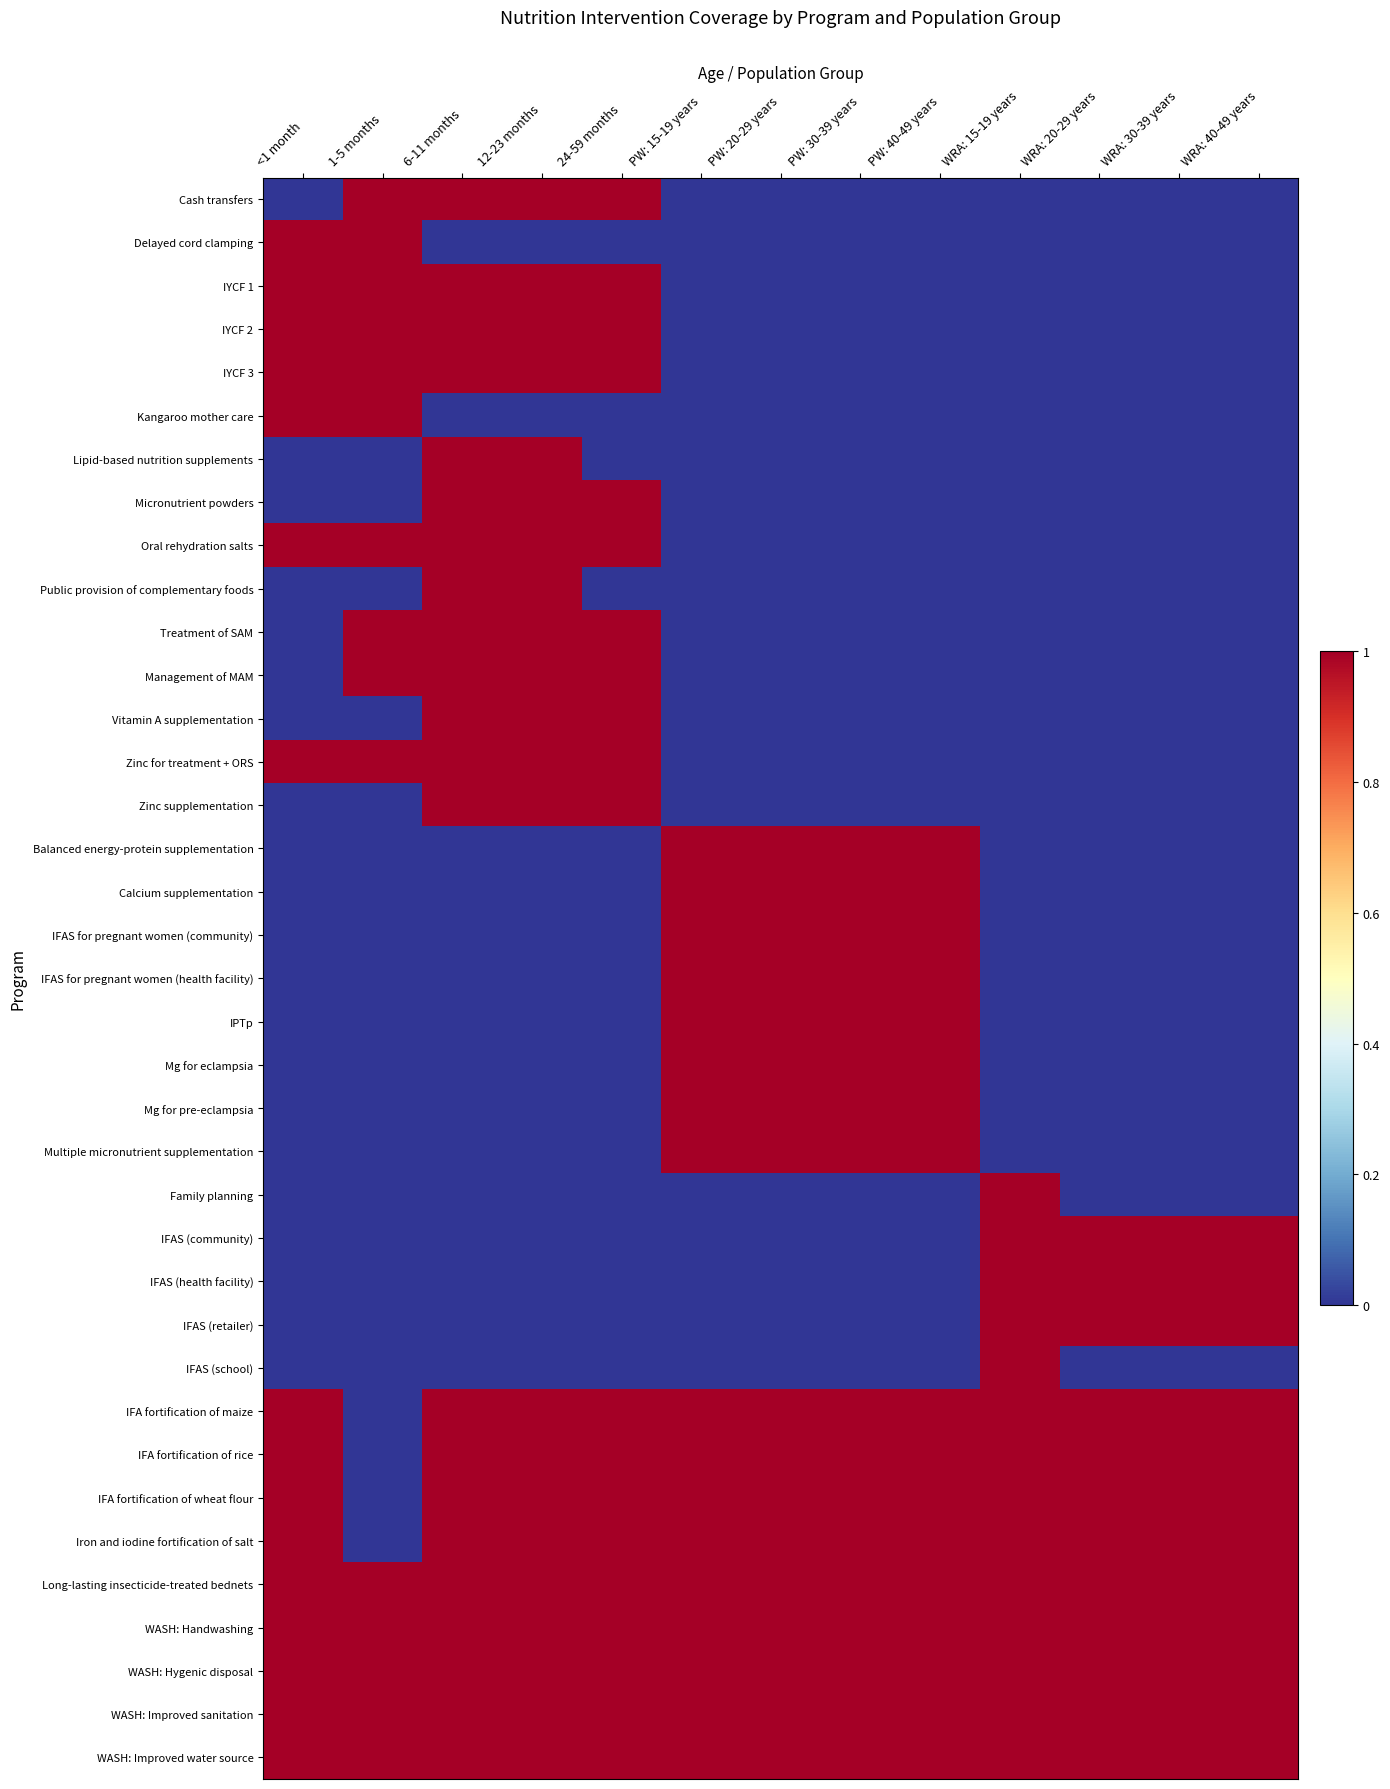

Reading right to left, what are all the values shown in this chart?

Cash transfers: WRA: 40-49 years=0	WRA: 30-39 years=0	WRA: 20-29 years=0	WRA: 15-19 years=0	PW: 40-49 years=0	PW: 30-39 years=0	PW: 20-29 years=0	PW: 15-19 years=0	24-59 months=1	12-23 months=1	6-11 months=1	1-5 months=1	<1 month=0
Delayed cord clamping: WRA: 40-49 years=0	WRA: 30-39 years=0	WRA: 20-29 years=0	WRA: 15-19 years=0	PW: 40-49 years=0	PW: 30-39 years=0	PW: 20-29 years=0	PW: 15-19 years=0	24-59 months=0	12-23 months=0	6-11 months=0	1-5 months=1	<1 month=1
IYCF 1: WRA: 40-49 years=0	WRA: 30-39 years=0	WRA: 20-29 years=0	WRA: 15-19 years=0	PW: 40-49 years=0	PW: 30-39 years=0	PW: 20-29 years=0	PW: 15-19 years=0	24-59 months=1	12-23 months=1	6-11 months=1	1-5 months=1	<1 month=1
IYCF 2: WRA: 40-49 years=0	WRA: 30-39 years=0	WRA: 20-29 years=0	WRA: 15-19 years=0	PW: 40-49 years=0	PW: 30-39 years=0	PW: 20-29 years=0	PW: 15-19 years=0	24-59 months=1	12-23 months=1	6-11 months=1	1-5 months=1	<1 month=1
IYCF 3: WRA: 40-49 years=0	WRA: 30-39 years=0	WRA: 20-29 years=0	WRA: 15-19 years=0	PW: 40-49 years=0	PW: 30-39 years=0	PW: 20-29 years=0	PW: 15-19 years=0	24-59 months=1	12-23 months=1	6-11 months=1	1-5 months=1	<1 month=1
Kangaroo mother care: WRA: 40-49 years=0	WRA: 30-39 years=0	WRA: 20-29 years=0	WRA: 15-19 years=0	PW: 40-49 years=0	PW: 30-39 years=0	PW: 20-29 years=0	PW: 15-19 years=0	24-59 months=0	12-23 months=0	6-11 months=0	1-5 months=1	<1 month=1
Lipid-based nutrition supplements: WRA: 40-49 years=0	WRA: 30-39 years=0	WRA: 20-29 years=0	WRA: 15-19 years=0	PW: 40-49 years=0	PW: 30-39 years=0	PW: 20-29 years=0	PW: 15-19 years=0	24-59 months=0	12-23 months=1	6-11 months=1	1-5 months=0	<1 month=0
Micronutrient powders: WRA: 40-49 years=0	WRA: 30-39 years=0	WRA: 20-29 years=0	WRA: 15-19 years=0	PW: 40-49 years=0	PW: 30-39 years=0	PW: 20-29 years=0	PW: 15-19 years=0	24-59 months=1	12-23 months=1	6-11 months=1	1-5 months=0	<1 month=0
Oral rehydration salts: WRA: 40-49 years=0	WRA: 30-39 years=0	WRA: 20-29 years=0	WRA: 15-19 years=0	PW: 40-49 years=0	PW: 30-39 years=0	PW: 20-29 years=0	PW: 15-19 years=0	24-59 months=1	12-23 months=1	6-11 months=1	1-5 months=1	<1 month=1
Public provision of complementary foods: WRA: 40-49 years=0	WRA: 30-39 years=0	WRA: 20-29 years=0	WRA: 15-19 years=0	PW: 40-49 years=0	PW: 30-39 years=0	PW: 20-29 years=0	PW: 15-19 years=0	24-59 months=0	12-23 months=1	6-11 months=1	1-5 months=0	<1 month=0
Treatment of SAM: WRA: 40-49 years=0	WRA: 30-39 years=0	WRA: 20-29 years=0	WRA: 15-19 years=0	PW: 40-49 years=0	PW: 30-39 years=0	PW: 20-29 years=0	PW: 15-19 years=0	24-59 months=1	12-23 months=1	6-11 months=1	1-5 months=1	<1 month=0
Management of MAM: WRA: 40-49 years=0	WRA: 30-39 years=0	WRA: 20-29 years=0	WRA: 15-19 years=0	PW: 40-49 years=0	PW: 30-39 years=0	PW: 20-29 years=0	PW: 15-19 years=0	24-59 months=1	12-23 months=1	6-11 months=1	1-5 months=1	<1 month=0
Vitamin A supplementation: WRA: 40-49 years=0	WRA: 30-39 years=0	WRA: 20-29 years=0	WRA: 15-19 years=0	PW: 40-49 years=0	PW: 30-39 years=0	PW: 20-29 years=0	PW: 15-19 years=0	24-59 months=1	12-23 months=1	6-11 months=1	1-5 months=0	<1 month=0
Zinc for treatment + ORS: WRA: 40-49 years=0	WRA: 30-39 years=0	WRA: 20-29 years=0	WRA: 15-19 years=0	PW: 40-49 years=0	PW: 30-39 years=0	PW: 20-29 years=0	PW: 15-19 years=0	24-59 months=1	12-23 months=1	6-11 months=1	1-5 months=1	<1 month=1
Zinc supplementation: WRA: 40-49 years=0	WRA: 30-39 years=0	WRA: 20-29 years=0	WRA: 15-19 years=0	PW: 40-49 years=0	PW: 30-39 years=0	PW: 20-29 years=0	PW: 15-19 years=0	24-59 months=1	12-23 months=1	6-11 months=1	1-5 months=0	<1 month=0
Balanced energy-protein supplementation: WRA: 40-49 years=0	WRA: 30-39 years=0	WRA: 20-29 years=0	WRA: 15-19 years=0	PW: 40-49 years=1	PW: 30-39 years=1	PW: 20-29 years=1	PW: 15-19 years=1	24-59 months=0	12-23 months=0	6-11 months=0	1-5 months=0	<1 month=0
Calcium supplementation: WRA: 40-49 years=0	WRA: 30-39 years=0	WRA: 20-29 years=0	WRA: 15-19 years=0	PW: 40-49 years=1	PW: 30-39 years=1	PW: 20-29 years=1	PW: 15-19 years=1	24-59 months=0	12-23 months=0	6-11 months=0	1-5 months=0	<1 month=0
IFAS for pregnant women (community): WRA: 40-49 years=0	WRA: 30-39 years=0	WRA: 20-29 years=0	WRA: 15-19 years=0	PW: 40-49 years=1	PW: 30-39 years=1	PW: 20-29 years=1	PW: 15-19 years=1	24-59 months=0	12-23 months=0	6-11 months=0	1-5 months=0	<1 month=0
IFAS for pregnant women (health facility): WRA: 40-49 years=0	WRA: 30-39 years=0	WRA: 20-29 years=0	WRA: 15-19 years=0	PW: 40-49 years=1	PW: 30-39 years=1	PW: 20-29 years=1	PW: 15-19 years=1	24-59 months=0	12-23 months=0	6-11 months=0	1-5 months=0	<1 month=0
IPTp: WRA: 40-49 years=0	WRA: 30-39 years=0	WRA: 20-29 years=0	WRA: 15-19 years=0	PW: 40-49 years=1	PW: 30-39 years=1	PW: 20-29 years=1	PW: 15-19 years=1	24-59 months=0	12-23 months=0	6-11 months=0	1-5 months=0	<1 month=0
Mg for eclampsia: WRA: 40-49 years=0	WRA: 30-39 years=0	WRA: 20-29 years=0	WRA: 15-19 years=0	PW: 40-49 years=1	PW: 30-39 years=1	PW: 20-29 years=1	PW: 15-19 years=1	24-59 months=0	12-23 months=0	6-11 months=0	1-5 months=0	<1 month=0
Mg for pre-eclampsia: WRA: 40-49 years=0	WRA: 30-39 years=0	WRA: 20-29 years=0	WRA: 15-19 years=0	PW: 40-49 years=1	PW: 30-39 years=1	PW: 20-29 years=1	PW: 15-19 years=1	24-59 months=0	12-23 months=0	6-11 months=0	1-5 months=0	<1 month=0
Multiple micronutrient supplementation: WRA: 40-49 years=0	WRA: 30-39 years=0	WRA: 20-29 years=0	WRA: 15-19 years=0	PW: 40-49 years=1	PW: 30-39 years=1	PW: 20-29 years=1	PW: 15-19 years=1	24-59 months=0	12-23 months=0	6-11 months=0	1-5 months=0	<1 month=0
Family planning: WRA: 40-49 years=0	WRA: 30-39 years=0	WRA: 20-29 years=0	WRA: 15-19 years=1	PW: 40-49 years=0	PW: 30-39 years=0	PW: 20-29 years=0	PW: 15-19 years=0	24-59 months=0	12-23 months=0	6-11 months=0	1-5 months=0	<1 month=0
IFAS (community): WRA: 40-49 years=1	WRA: 30-39 years=1	WRA: 20-29 years=1	WRA: 15-19 years=1	PW: 40-49 years=0	PW: 30-39 years=0	PW: 20-29 years=0	PW: 15-19 years=0	24-59 months=0	12-23 months=0	6-11 months=0	1-5 months=0	<1 month=0
IFAS (health facility): WRA: 40-49 years=1	WRA: 30-39 years=1	WRA: 20-29 years=1	WRA: 15-19 years=1	PW: 40-49 years=0	PW: 30-39 years=0	PW: 20-29 years=0	PW: 15-19 years=0	24-59 months=0	12-23 months=0	6-11 months=0	1-5 months=0	<1 month=0
IFAS (retailer): WRA: 40-49 years=1	WRA: 30-39 years=1	WRA: 20-29 years=1	WRA: 15-19 years=1	PW: 40-49 years=0	PW: 30-39 years=0	PW: 20-29 years=0	PW: 15-19 years=0	24-59 months=0	12-23 months=0	6-11 months=0	1-5 months=0	<1 month=0
IFAS (school): WRA: 40-49 years=0	WRA: 30-39 years=0	WRA: 20-29 years=0	WRA: 15-19 years=1	PW: 40-49 years=0	PW: 30-39 years=0	PW: 20-29 years=0	PW: 15-19 years=0	24-59 months=0	12-23 months=0	6-11 months=0	1-5 months=0	<1 month=0
IFA fortification of maize: WRA: 40-49 years=1	WRA: 30-39 years=1	WRA: 20-29 years=1	WRA: 15-19 years=1	PW: 40-49 years=1	PW: 30-39 years=1	PW: 20-29 years=1	PW: 15-19 years=1	24-59 months=1	12-23 months=1	6-11 months=1	1-5 months=0	<1 month=1
IFA fortification of rice: WRA: 40-49 years=1	WRA: 30-39 years=1	WRA: 20-29 years=1	WRA: 15-19 years=1	PW: 40-49 years=1	PW: 30-39 years=1	PW: 20-29 years=1	PW: 15-19 years=1	24-59 months=1	12-23 months=1	6-11 months=1	1-5 months=0	<1 month=1
IFA fortification of wheat flour: WRA: 40-49 years=1	WRA: 30-39 years=1	WRA: 20-29 years=1	WRA: 15-19 years=1	PW: 40-49 years=1	PW: 30-39 years=1	PW: 20-29 years=1	PW: 15-19 years=1	24-59 months=1	12-23 months=1	6-11 months=1	1-5 months=0	<1 month=1
Iron and iodine fortification of salt: WRA: 40-49 years=1	WRA: 30-39 years=1	WRA: 20-29 years=1	WRA: 15-19 years=1	PW: 40-49 years=1	PW: 30-39 years=1	PW: 20-29 years=1	PW: 15-19 years=1	24-59 months=1	12-23 months=1	6-11 months=1	1-5 months=0	<1 month=1
Long-lasting insecticide-treated bednets: WRA: 40-49 years=1	WRA: 30-39 years=1	WRA: 20-29 years=1	WRA: 15-19 years=1	PW: 40-49 years=1	PW: 30-39 years=1	PW: 20-29 years=1	PW: 15-19 years=1	24-59 months=1	12-23 months=1	6-11 months=1	1-5 months=1	<1 month=1
WASH: Handwashing: WRA: 40-49 years=1	WRA: 30-39 years=1	WRA: 20-29 years=1	WRA: 15-19 years=1	PW: 40-49 years=1	PW: 30-39 years=1	PW: 20-29 years=1	PW: 15-19 years=1	24-59 months=1	12-23 months=1	6-11 months=1	1-5 months=1	<1 month=1
WASH: Hygenic disposal: WRA: 40-49 years=1	WRA: 30-39 years=1	WRA: 20-29 years=1	WRA: 15-19 years=1	PW: 40-49 years=1	PW: 30-39 years=1	PW: 20-29 years=1	PW: 15-19 years=1	24-59 months=1	12-23 months=1	6-11 months=1	1-5 months=1	<1 month=1
WASH: Improved sanitation: WRA: 40-49 years=1	WRA: 30-39 years=1	WRA: 20-29 years=1	WRA: 15-19 years=1	PW: 40-49 years=1	PW: 30-39 years=1	PW: 20-29 years=1	PW: 15-19 years=1	24-59 months=1	12-23 months=1	6-11 months=1	1-5 months=1	<1 month=1
WASH: Improved water source: WRA: 40-49 years=1	WRA: 30-39 years=1	WRA: 20-29 years=1	WRA: 15-19 years=1	PW: 40-49 years=1	PW: 30-39 years=1	PW: 20-29 years=1	PW: 15-19 years=1	24-59 months=1	12-23 months=1	6-11 months=1	1-5 months=1	<1 month=1